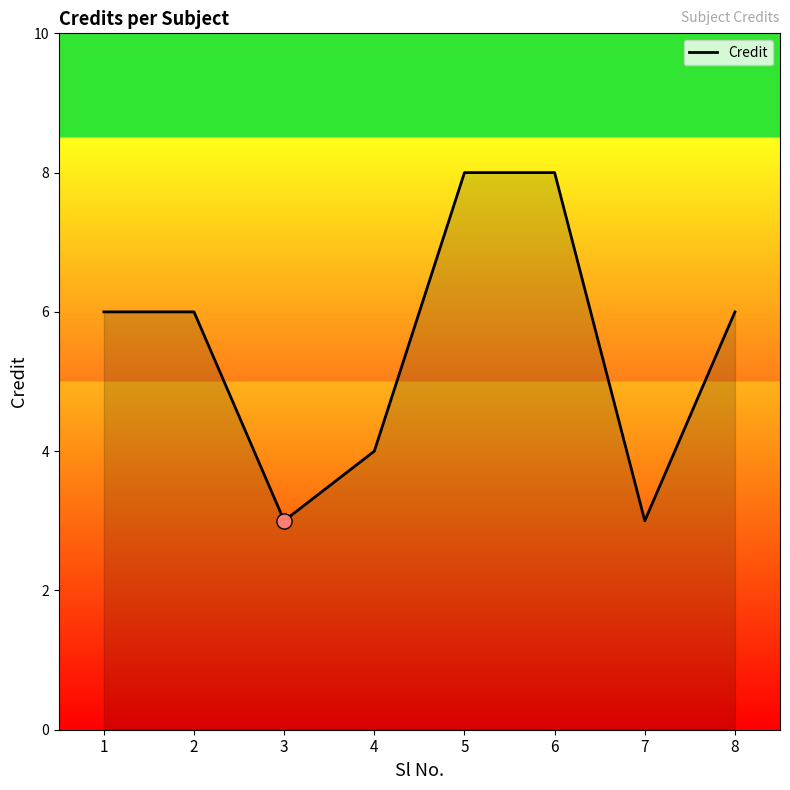

Approximately how many times larger is the value at 1 compared to 4?

1.5